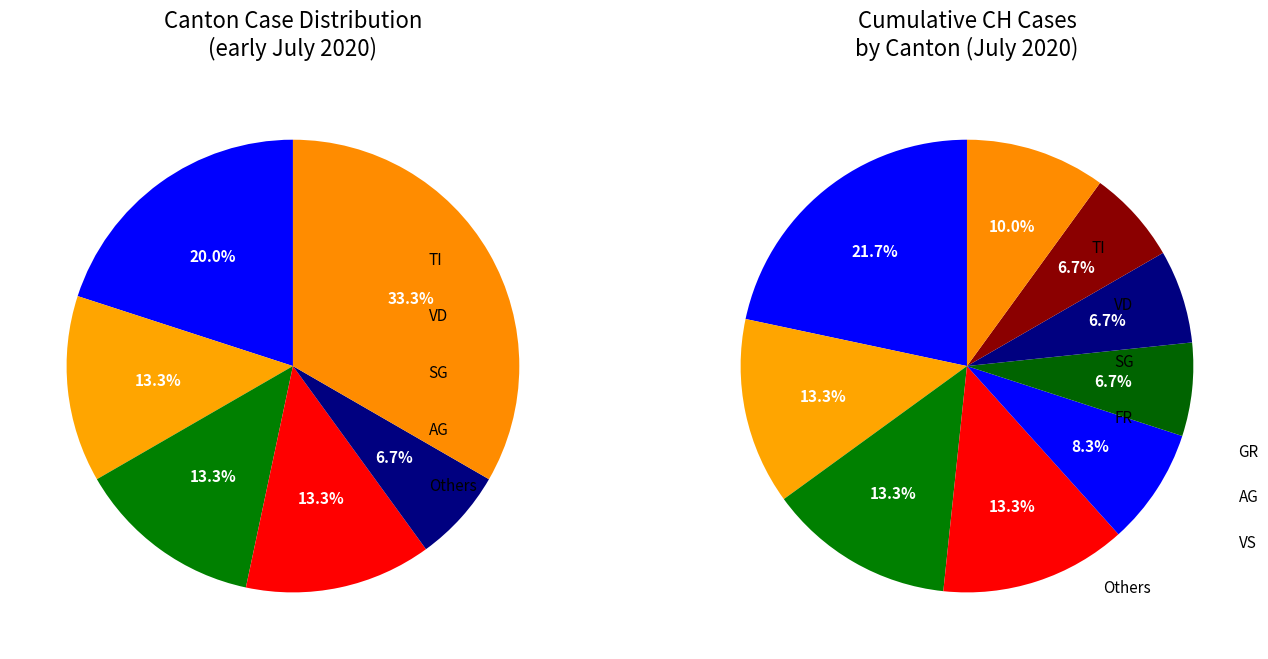

What is the spread (max minus min) of values at 1?

2